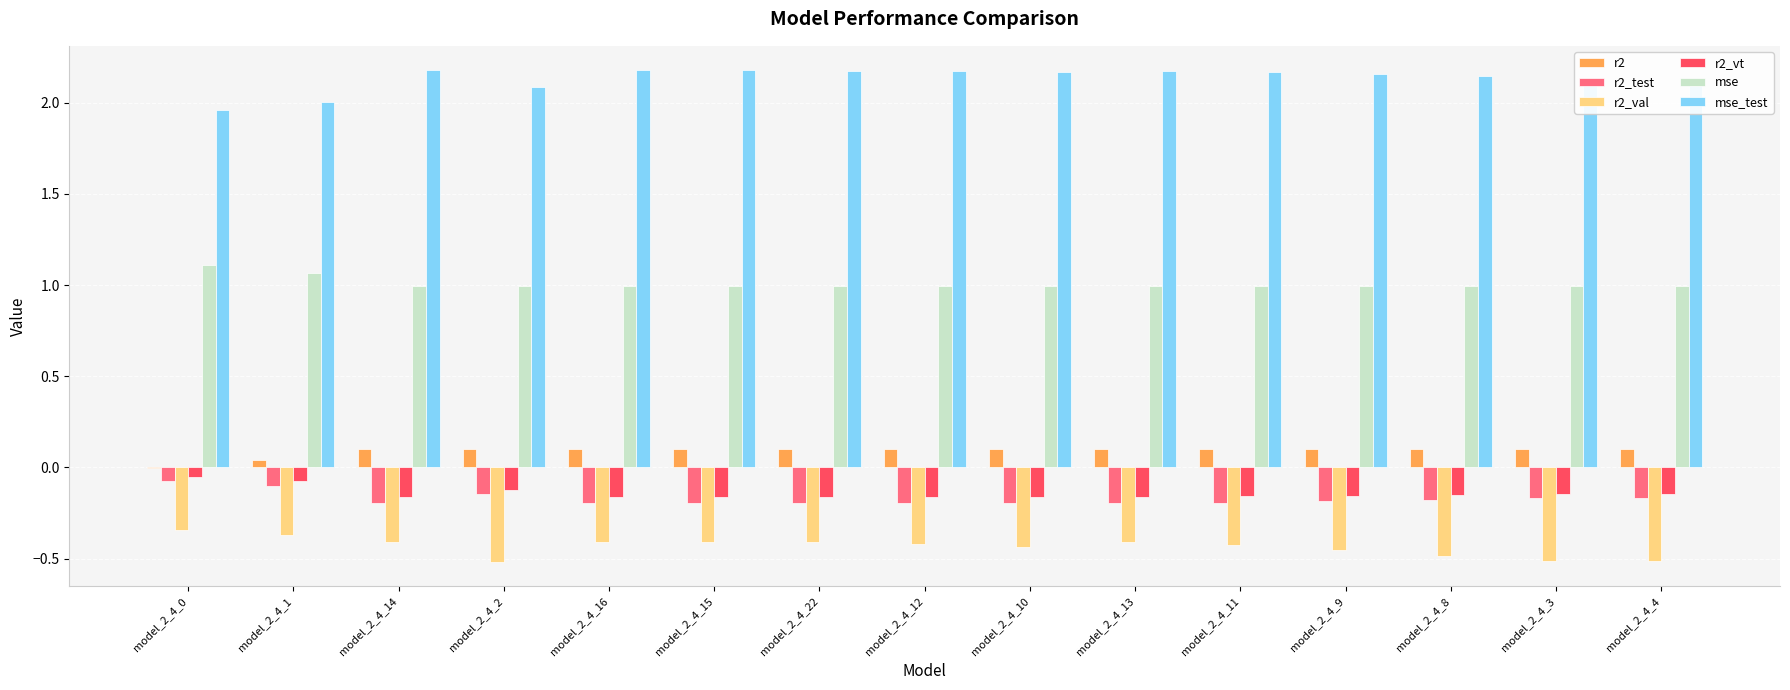

Which series has the widest spread of values?

mse_test